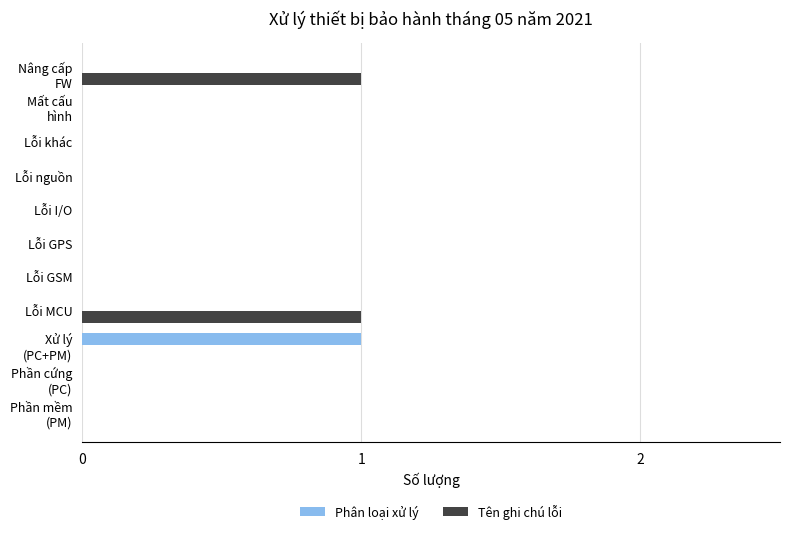

Is it true that Tên ghi chú lỗi equals 0 at Lỗi MCU?

False